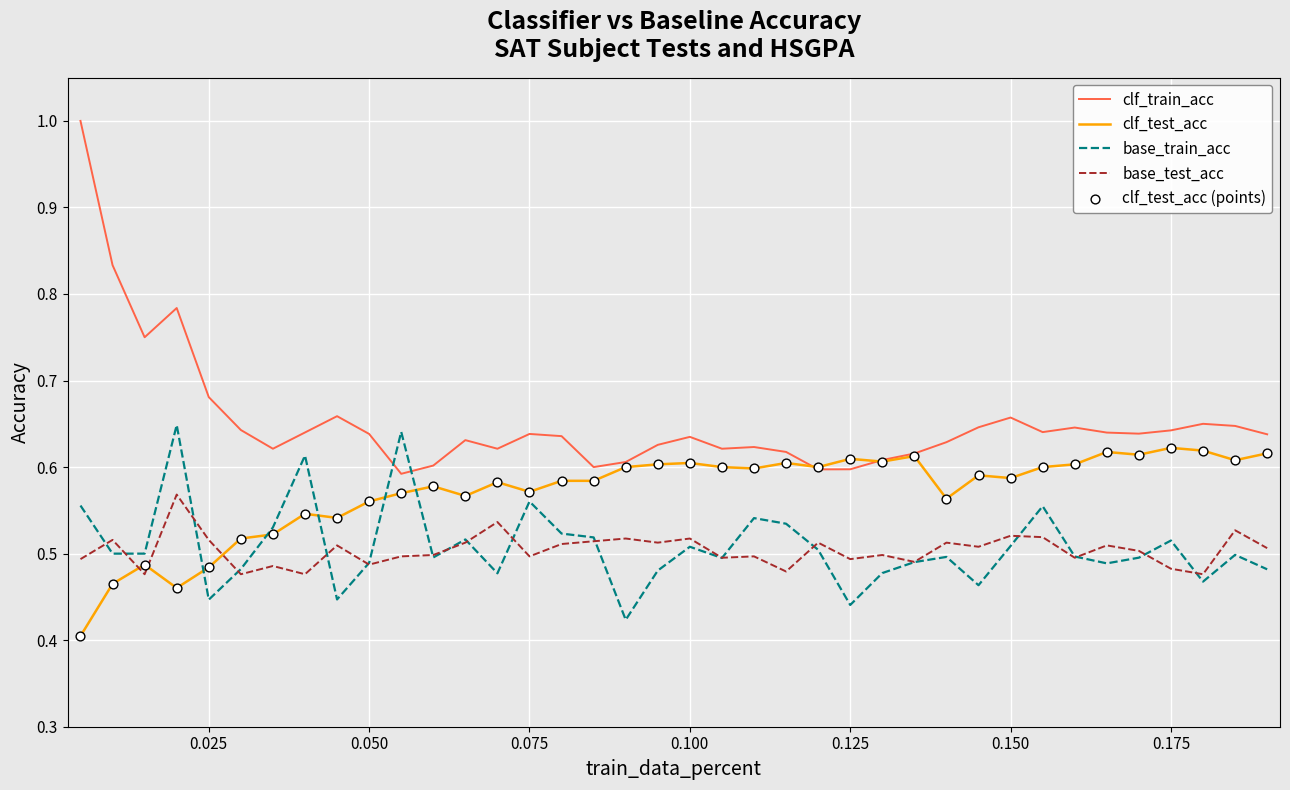

What is the maximum value for clf_train_acc?

1.0